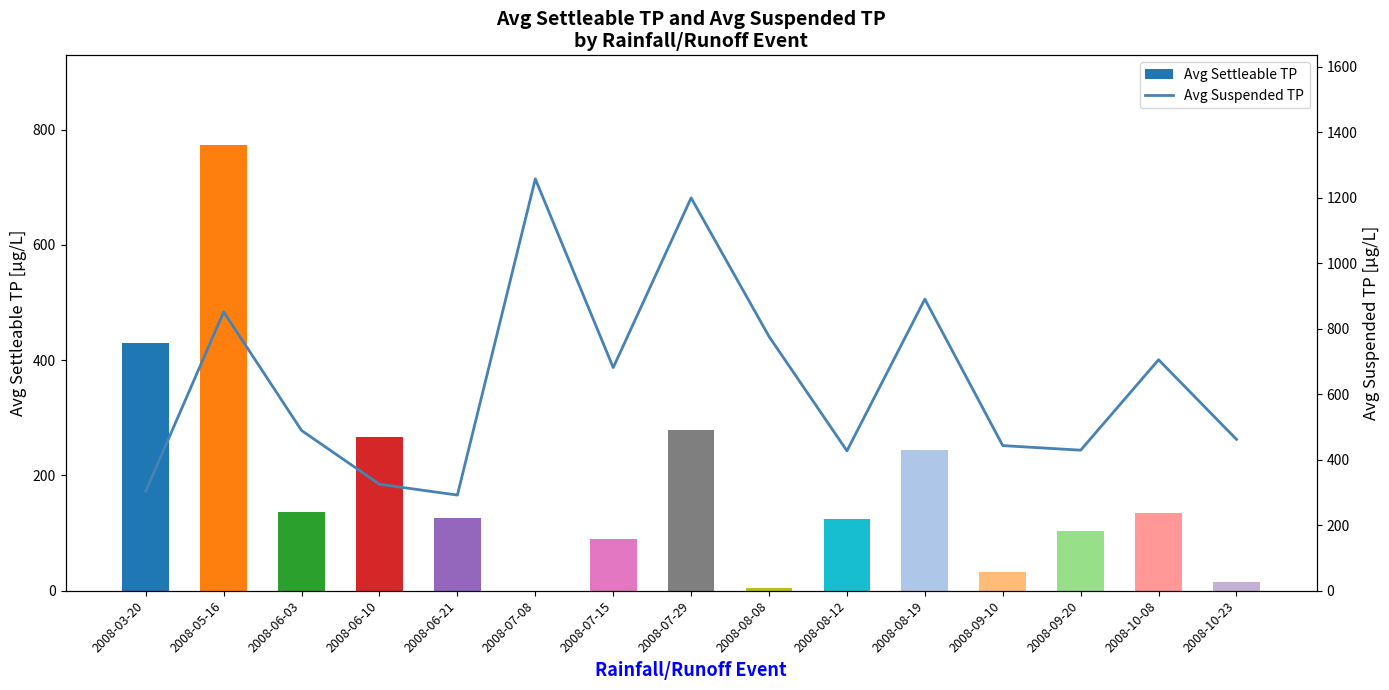

Where does the Avg Suspended TP series first go above 489?

2008-05-16